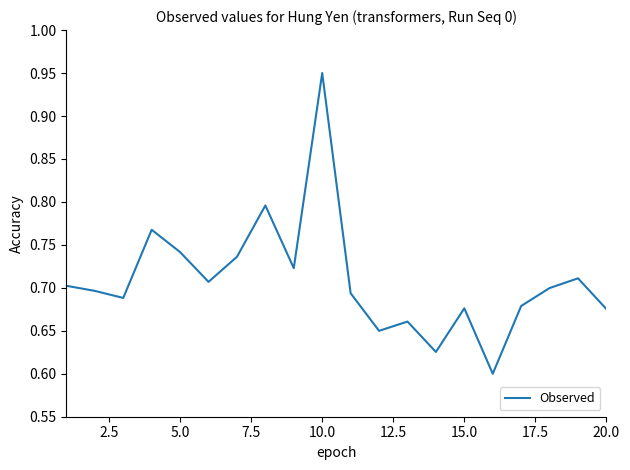

What is the difference between the second highest and minimum values?

0.2